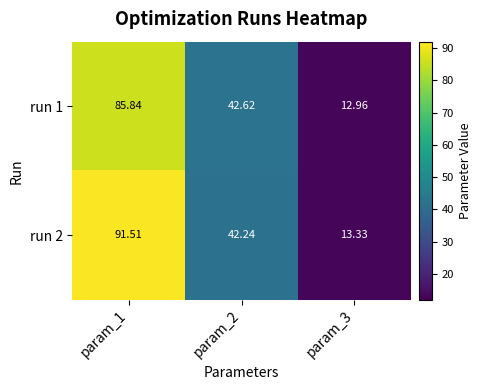

Rank the series at param_1 from highest to lowest value.

run 2, run 1